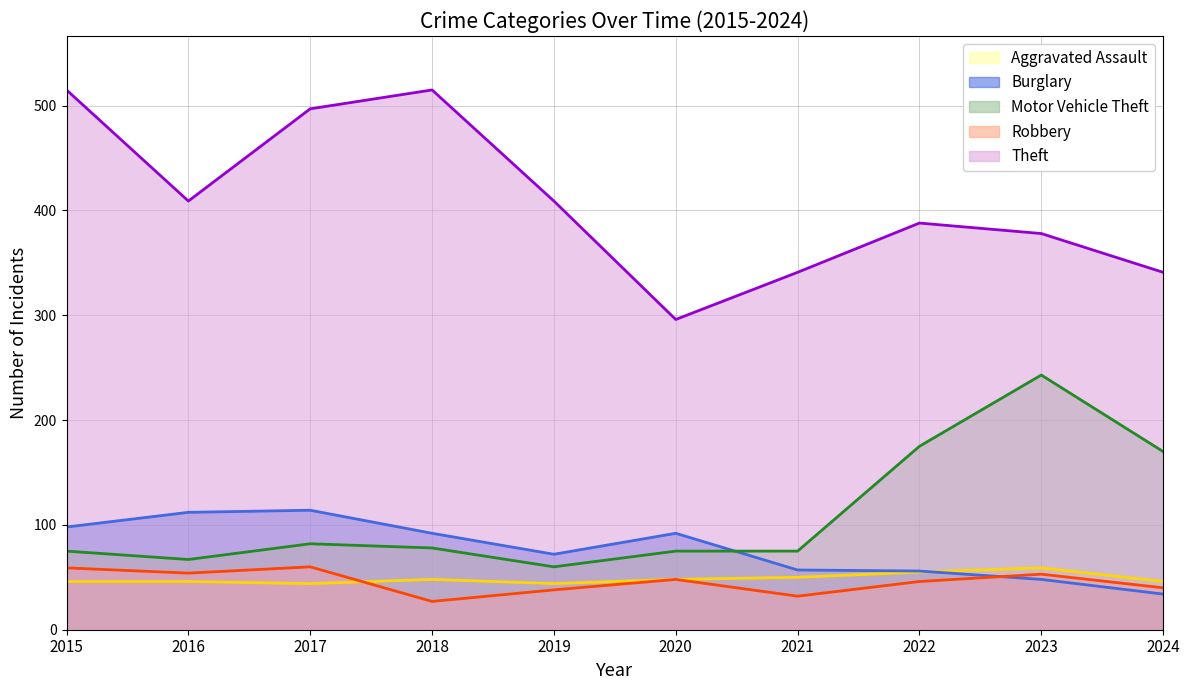

How many values in the Motor Vehicle Theft series are below 78?

5